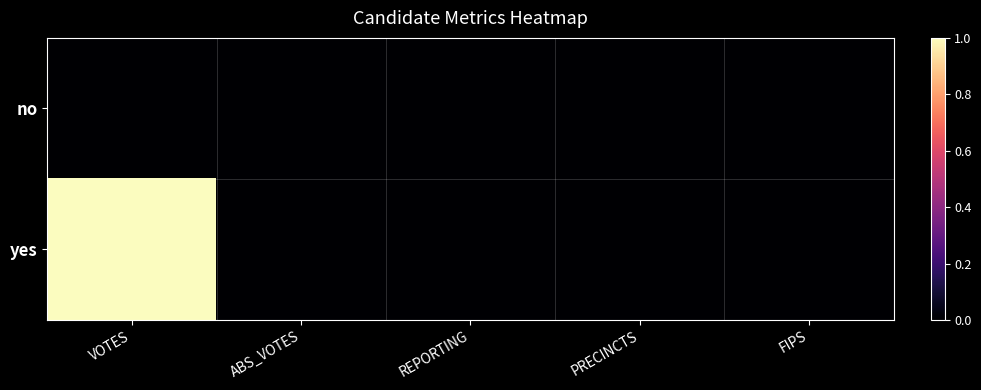

Between VOTES and FIPS, which series saw the biggest shift?

yes